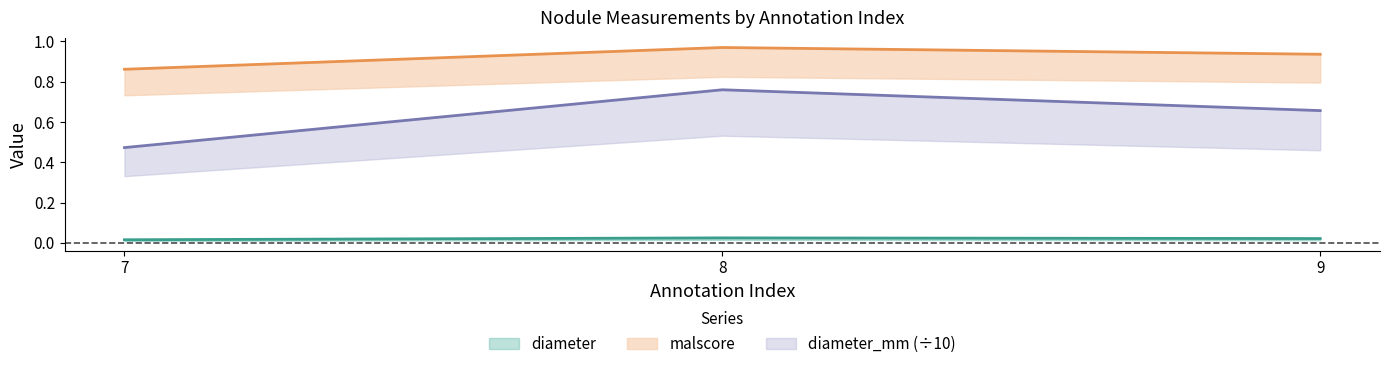

What is the value of the malscore point at the 3rd from the left?

0.9